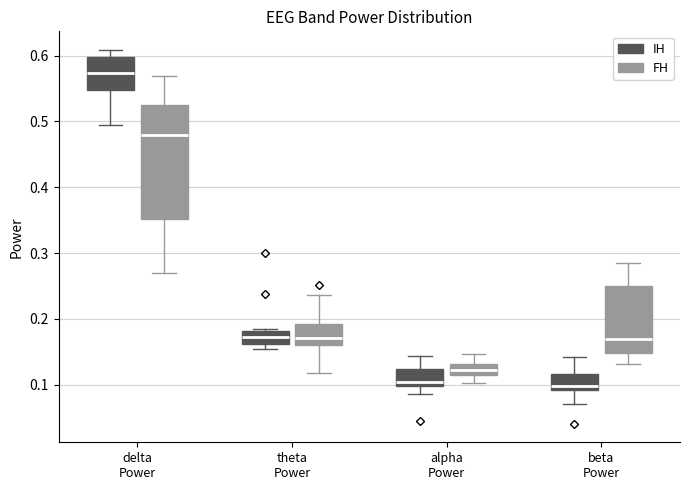

Comparing the boxes themselves (not the whiskers), which one is the tallest?

delta Power (FH)